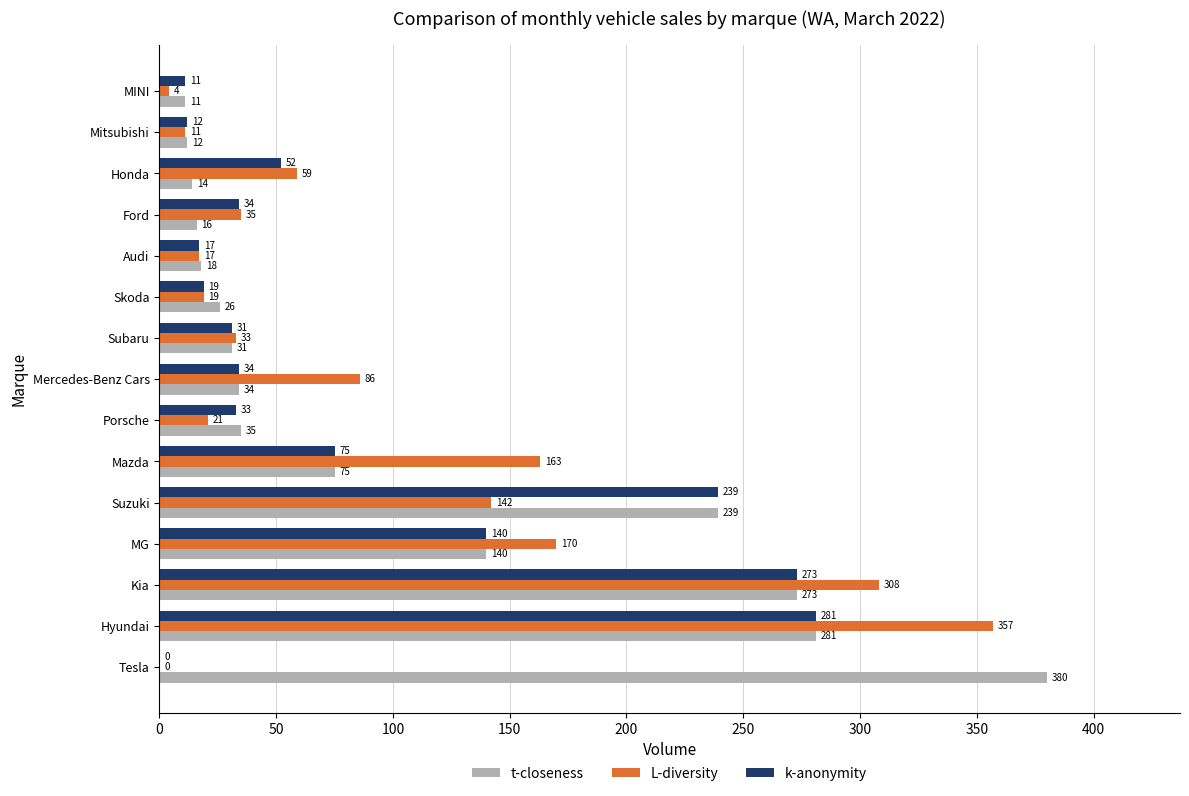

Is it true that t-closeness equals 75 at Mazda?

True